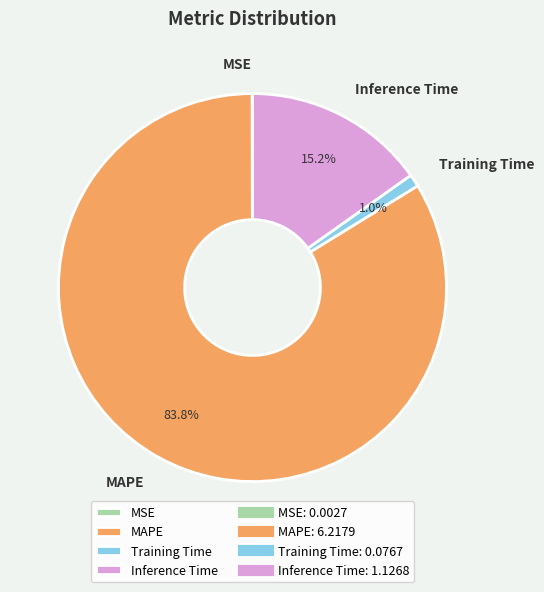

What is the total percentage of Training Time and MAPE?

84.8%